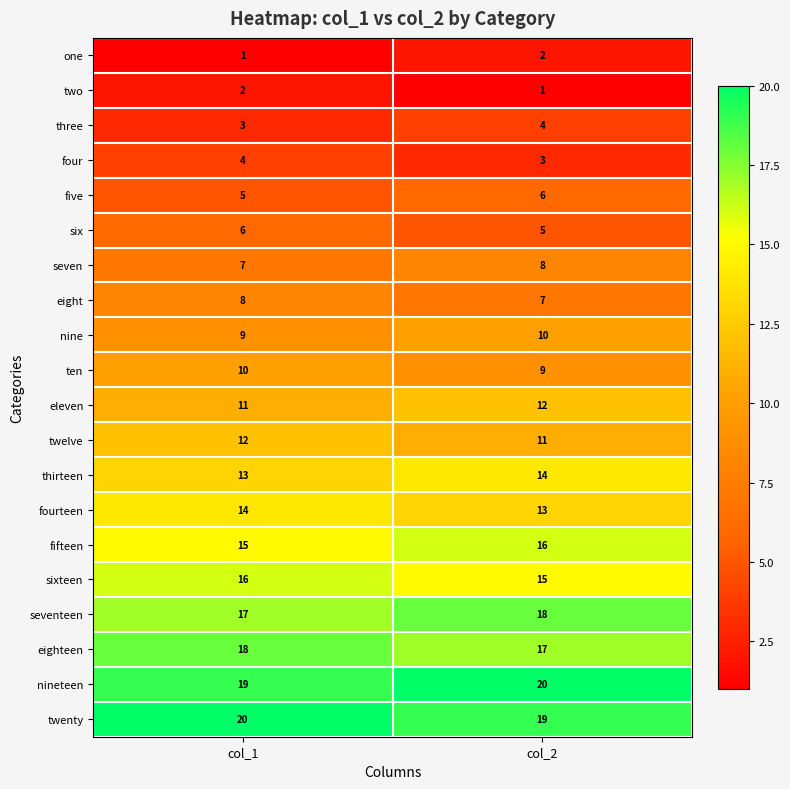

What is the average value of the sixteen series?

16